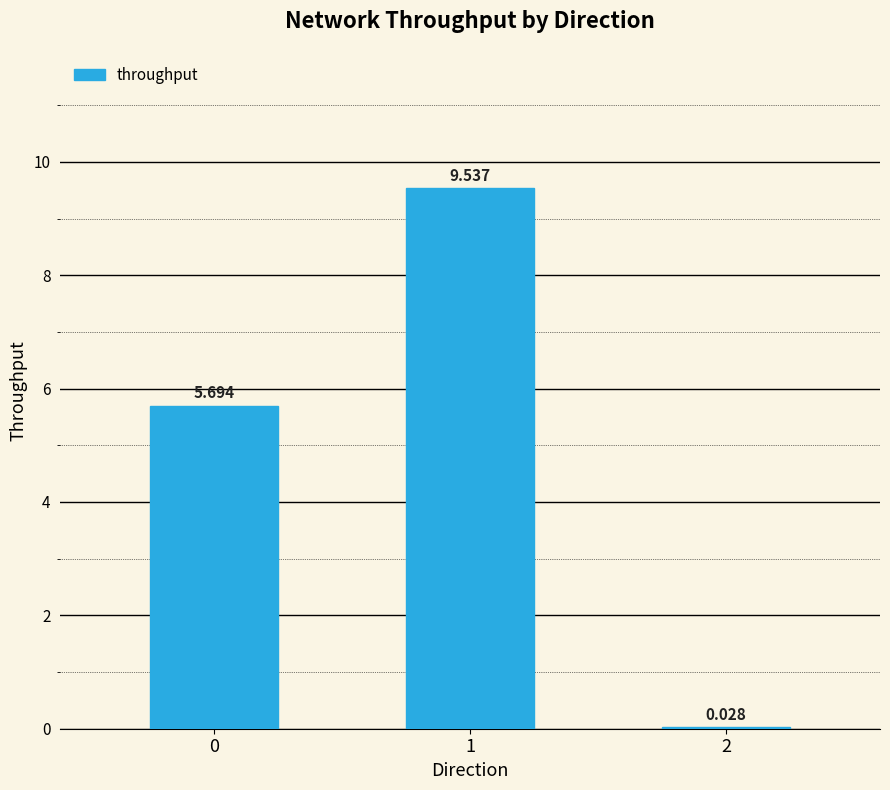

How many data points does each series have?

3